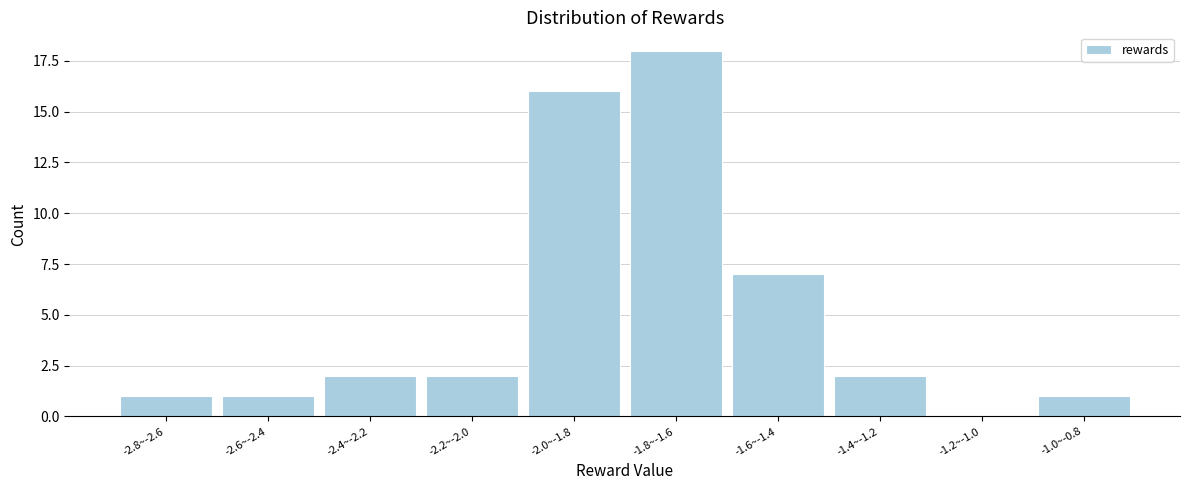

Reading left to right, transcribe all the data shown in this chart.

-2.8~-2.6=1	-2.6~-2.4=1	-2.4~-2.2=2	-2.2~-2.0=2	-2.0~-1.8=16	-1.8~-1.6=18	-1.6~-1.4=7	-1.4~-1.2=2	-1.2~-1.0=0	-1.0~-0.8=1